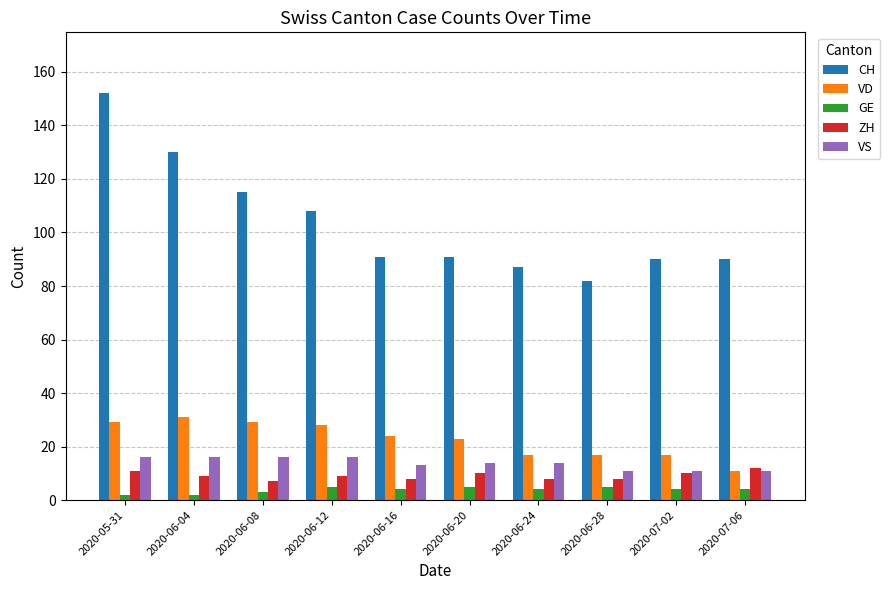

What is the maximum value for ZH?

12